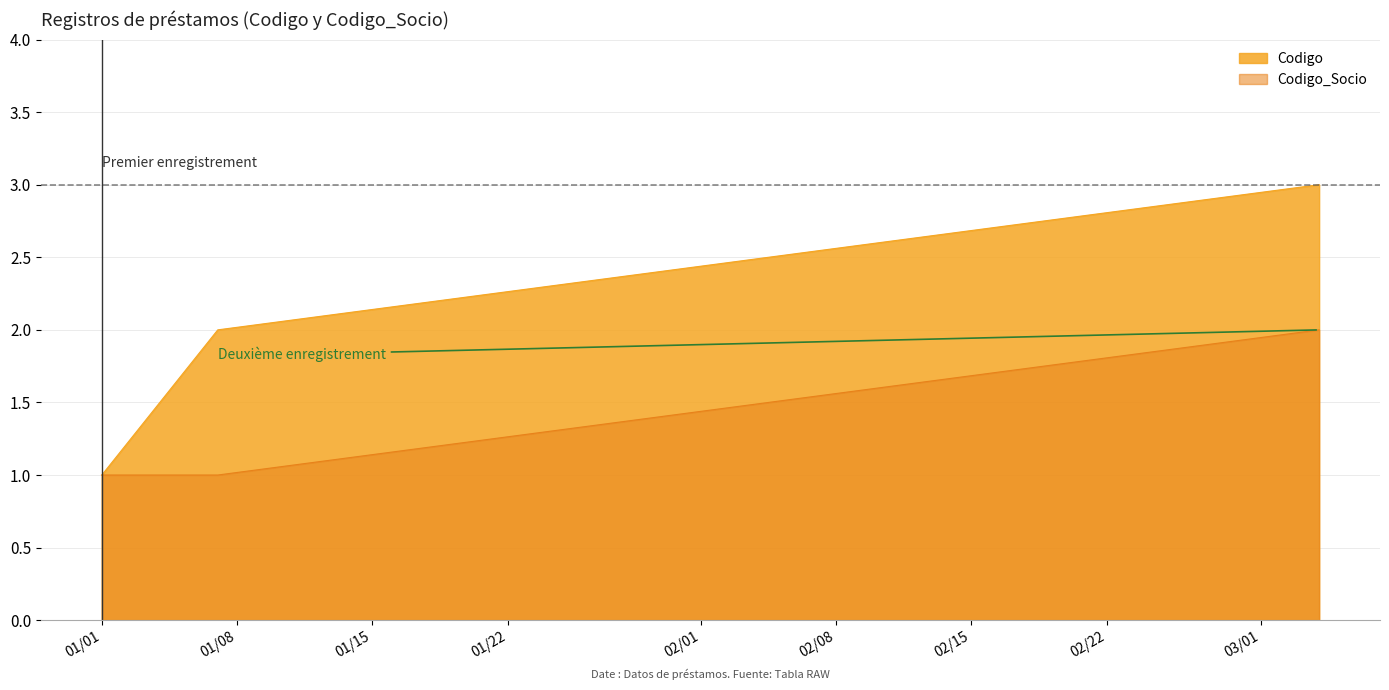

Between 2020-01-07 and 2020-03-04, which series saw the biggest shift?

Codigo